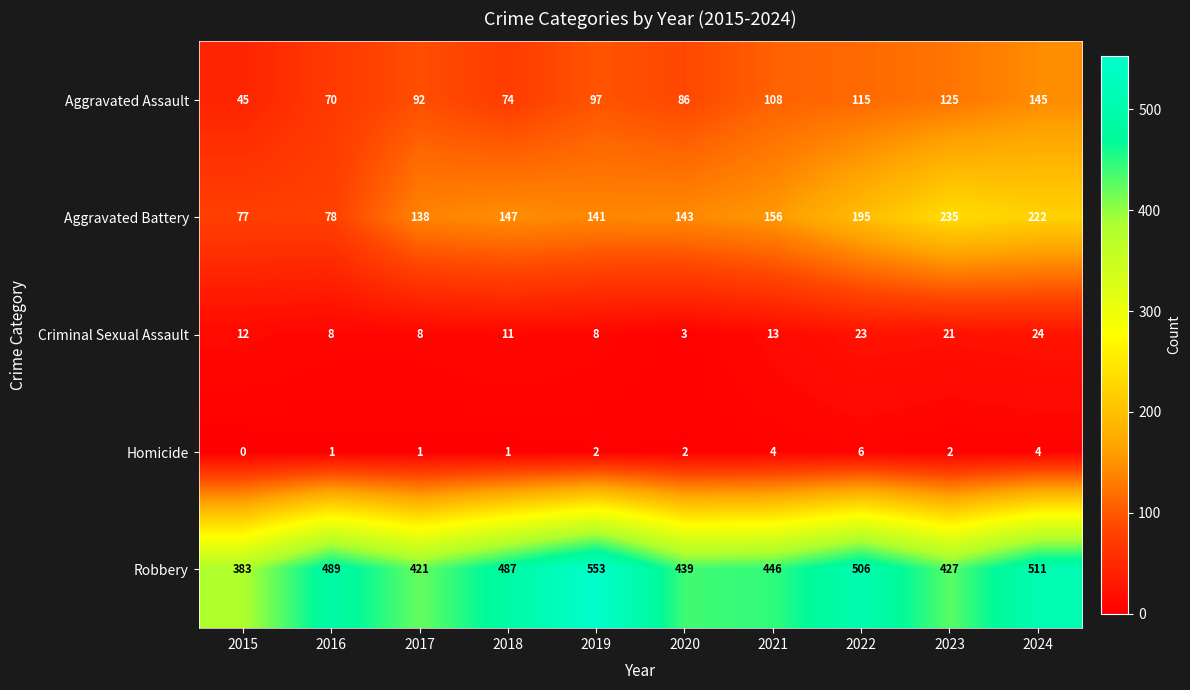

At which category does the chart reach its minimum across all series?

2015